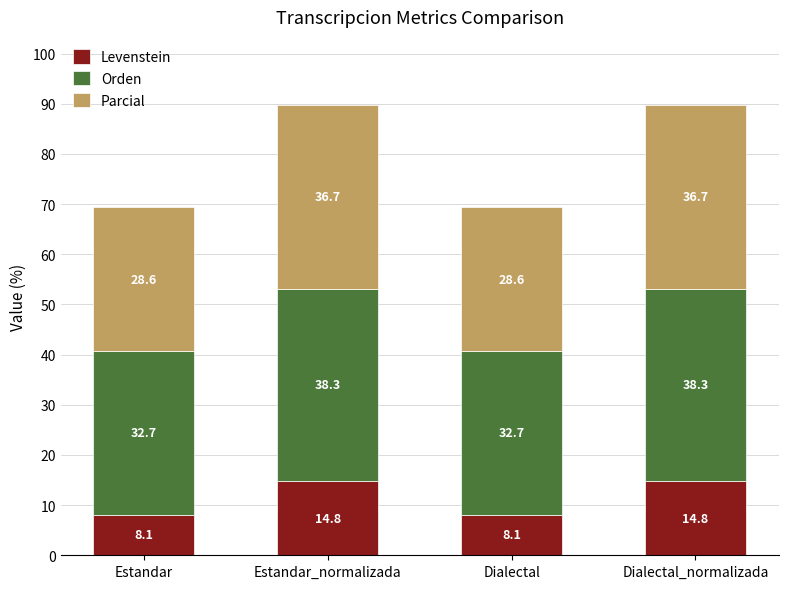

What is the maximum value for Levenstein?

14.8